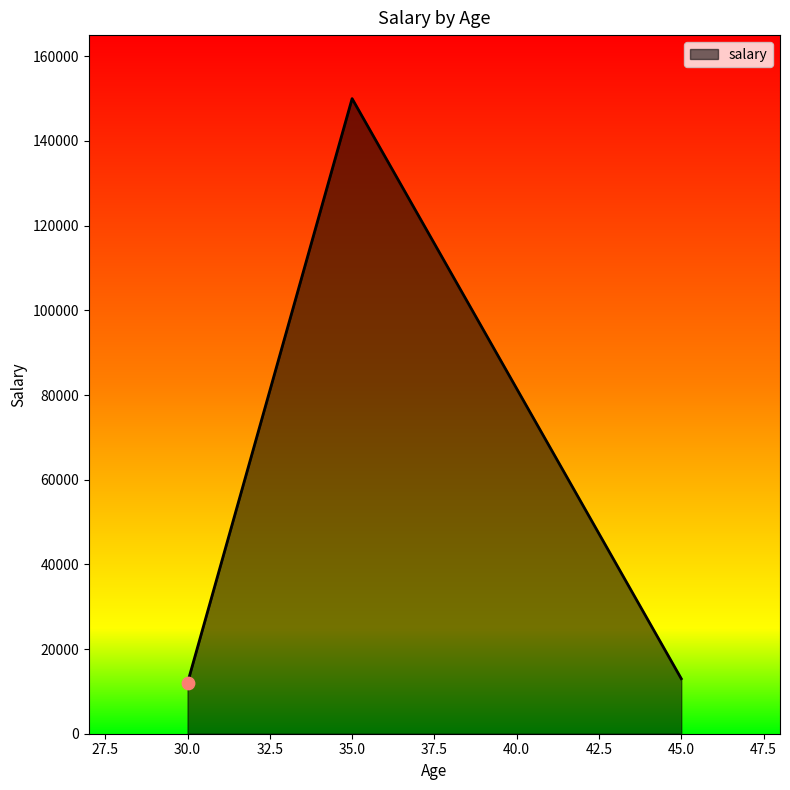

Which has a higher value, 35.0 or 45.0?

35.0